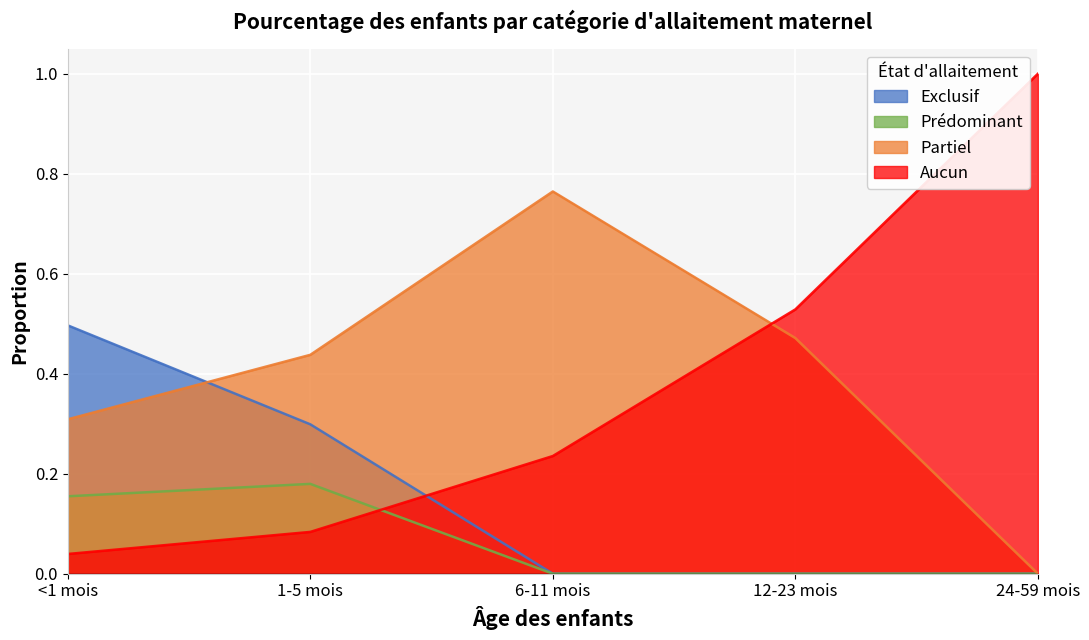

Which series has the widest spread of values?

Aucun